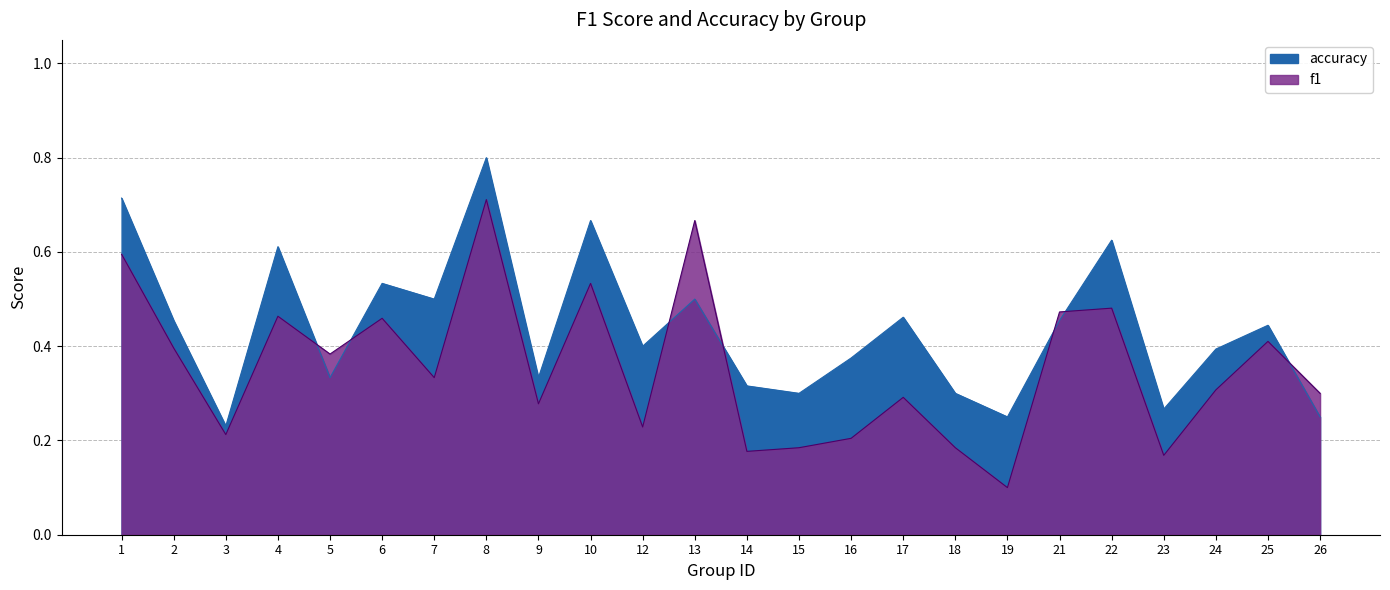

What is the value of the f1 point at the 6th from the left?

0.5